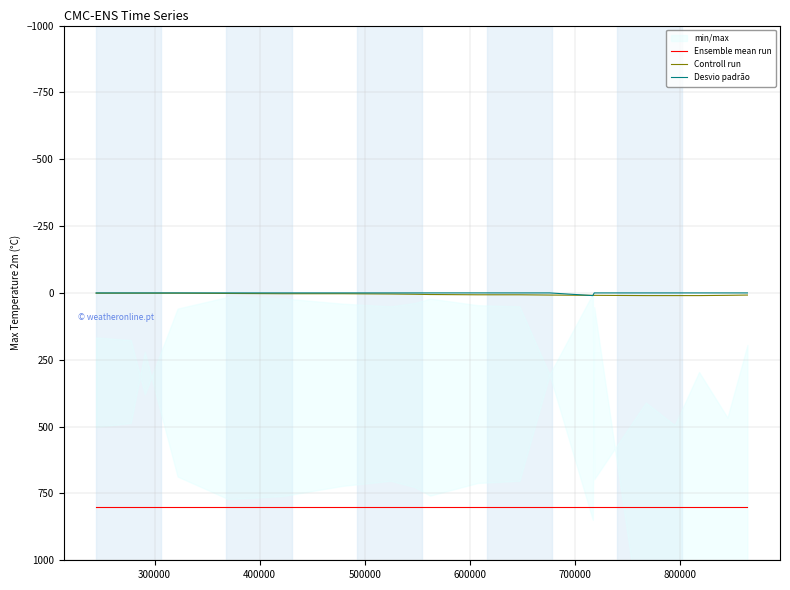

Which series has the largest total across all categories?

Ensemble mean run